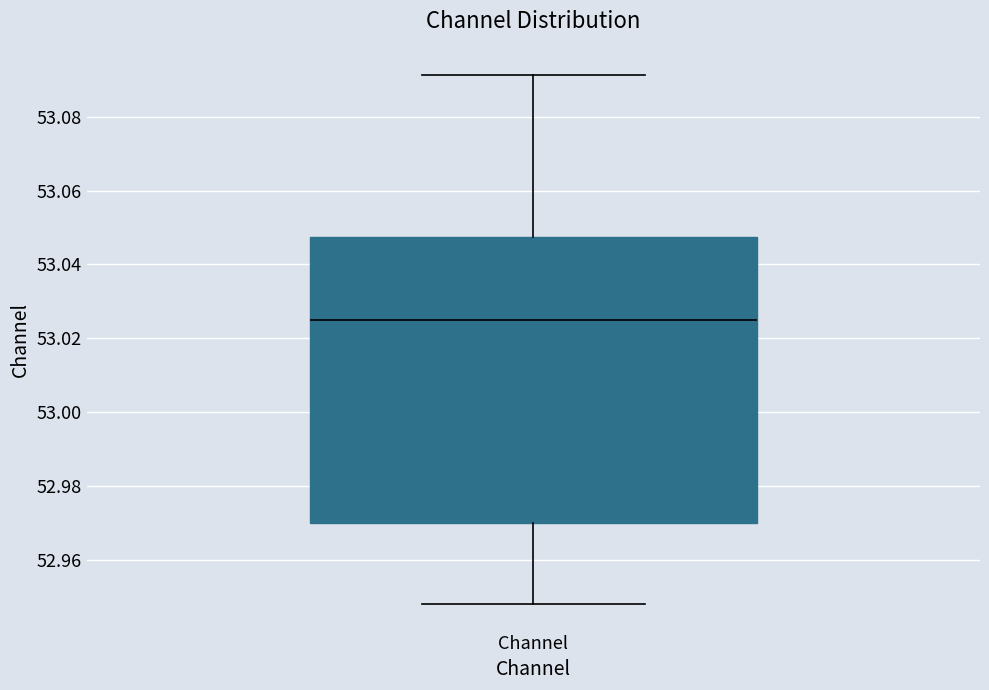

Transcribe this box plot: give where the median line is, the range the box spans, and where the two whiskers end, as read against the y-axis. The values are not printed on the chart, so give them approximately, as read against the axis.

median 53.026, box 52.970 to 53.048, whiskers 52.948 to 53.092